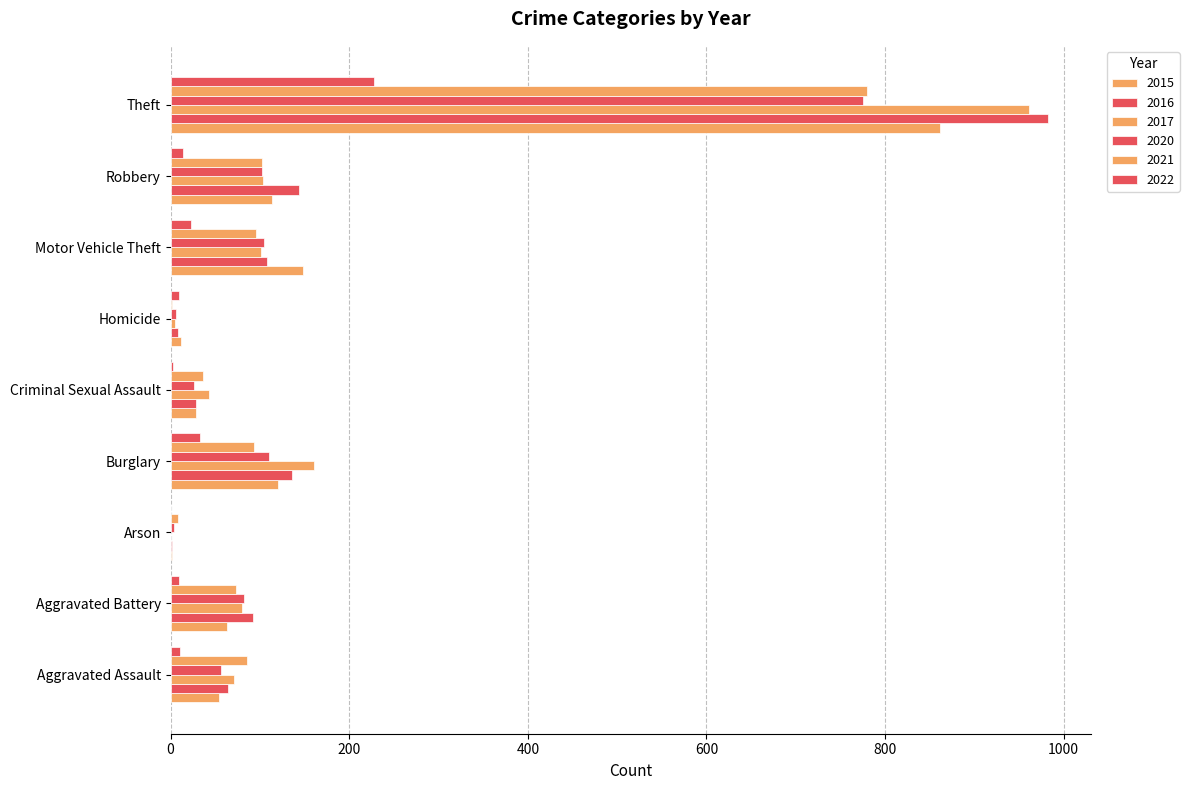

At which label is 2022 closest to 114?

Burglary